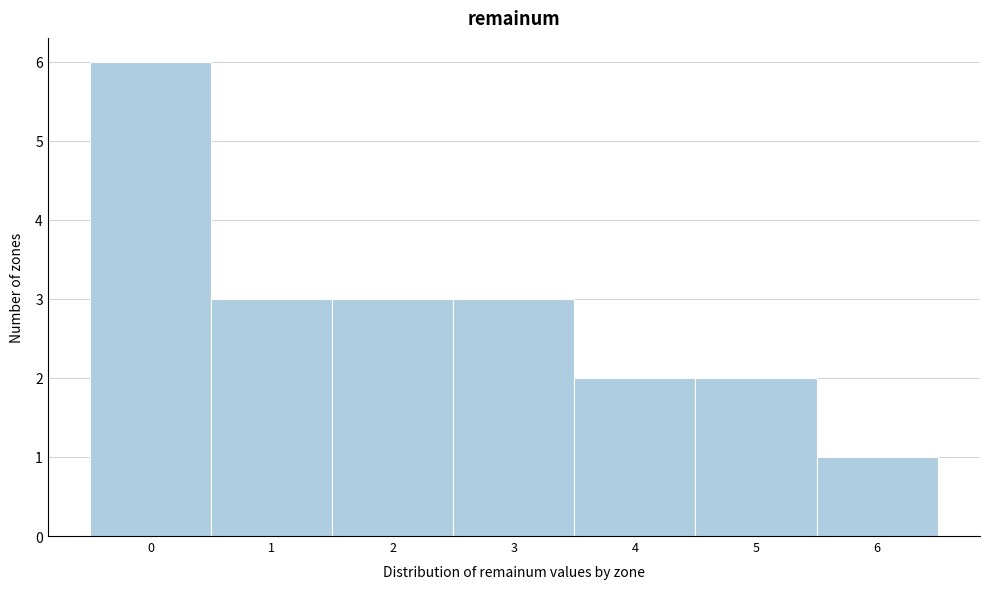

Reading right to left, what are all the values shown in this chart?

6=1	5=2	4=2	3=3	2=3	1=3	0=6